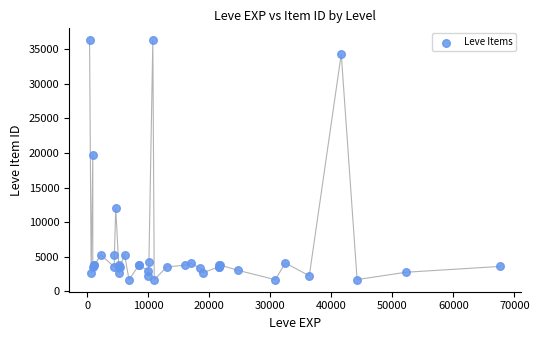

What Y value in the scatter plot is closest to 18967?

19744